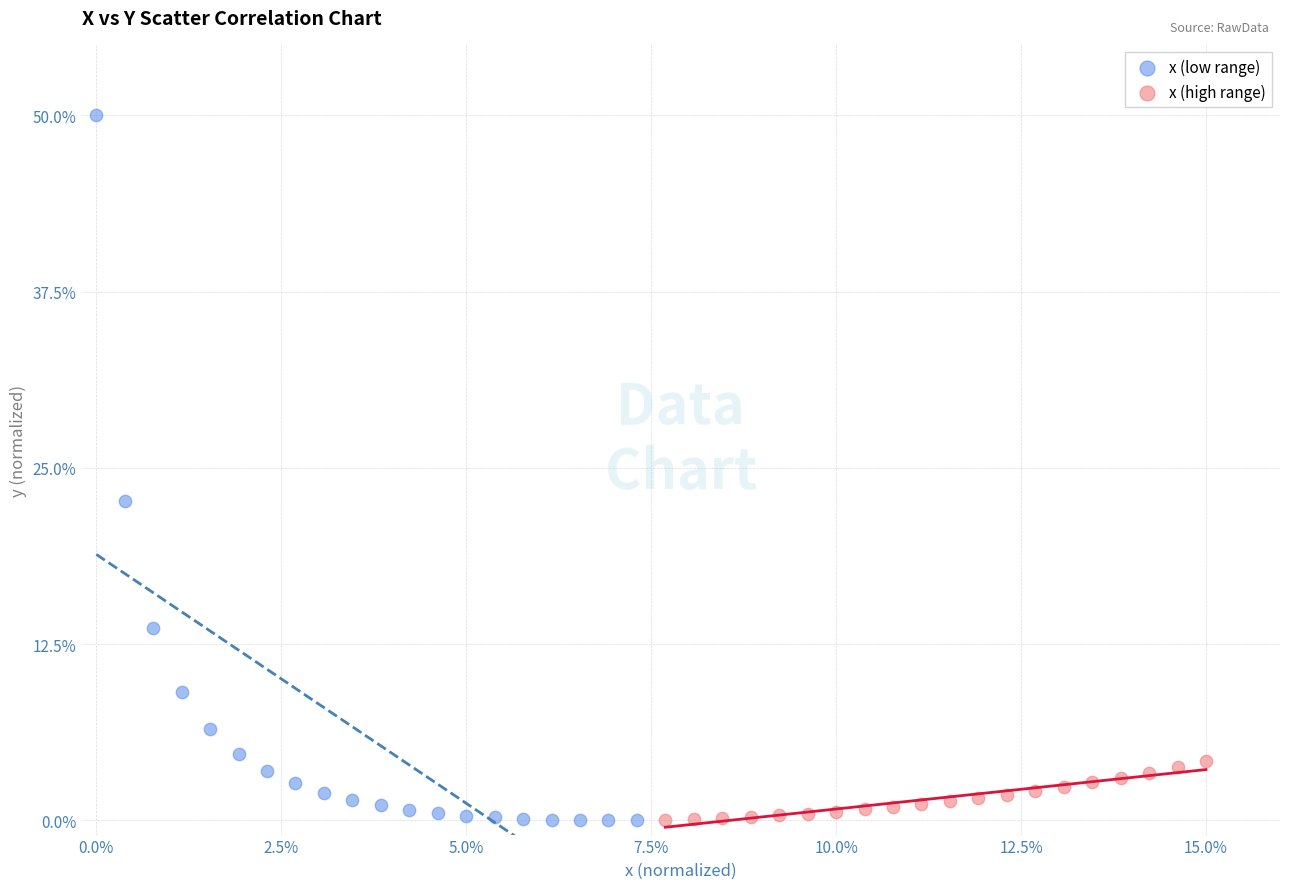

Which series has the largest Y range (max minus min)?

x (low range)